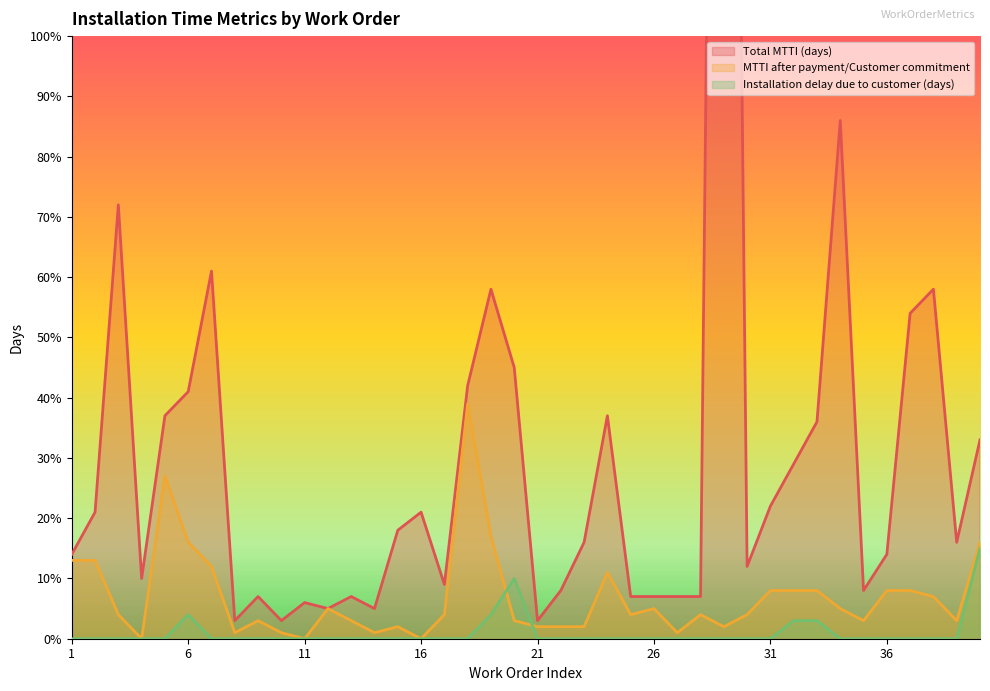

Which series has the largest total across all categories?

Total MTTI (days)